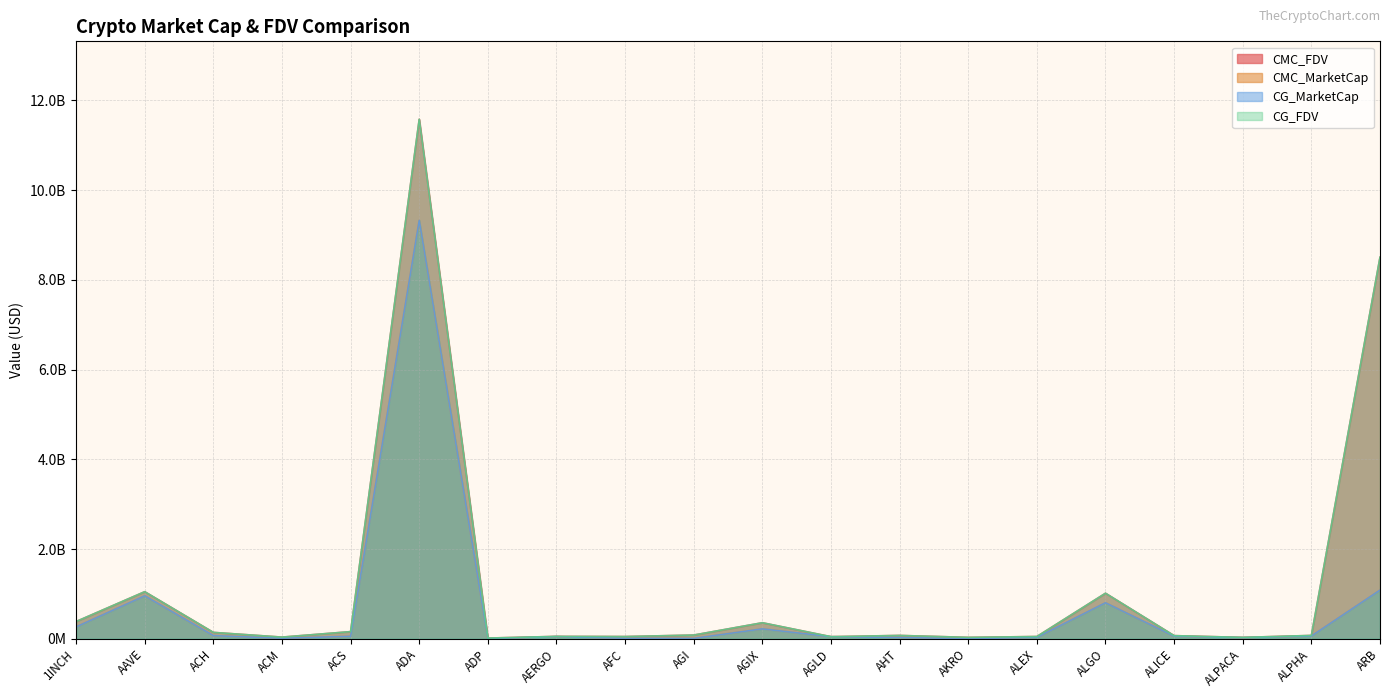

What is the maximum value shown in the chart?

11579017365